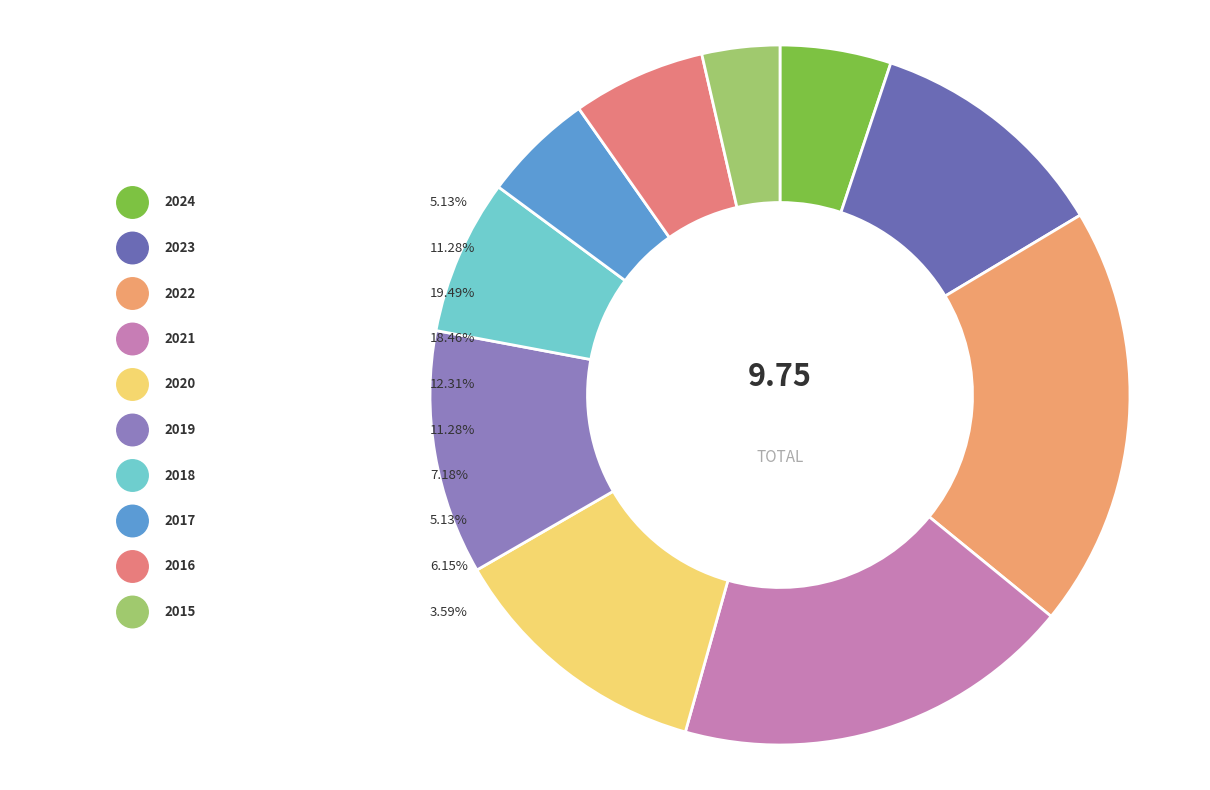

Does any single category account for the majority?

No